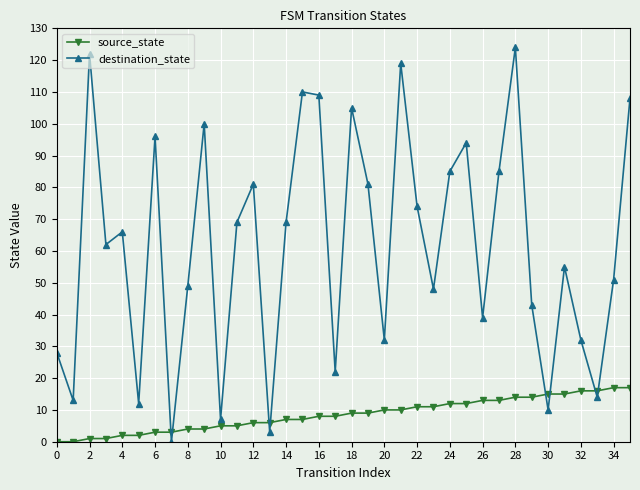

Rank the series by their average value, from highest to lowest.

destination_state, source_state